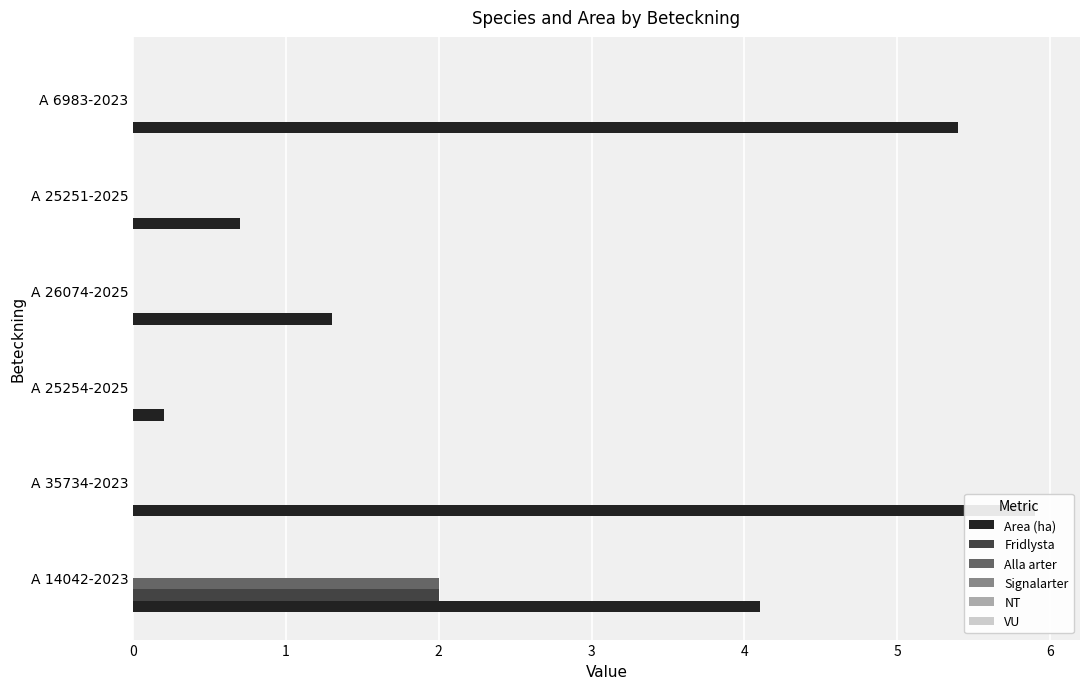

List the labels in order of VU value, smallest first.

0, 1, 2, 3, 4, 5